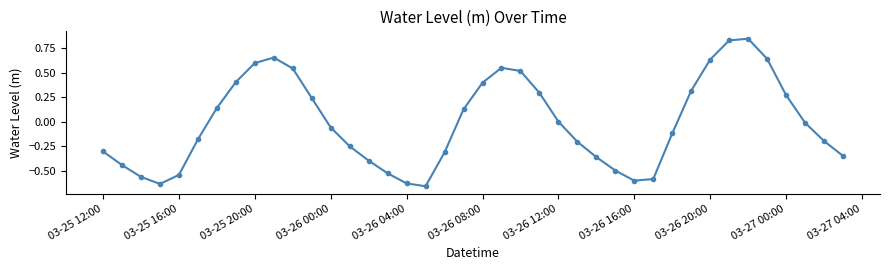

How many points are higher than both their immediate neighbors (excluding endpoints)?

3